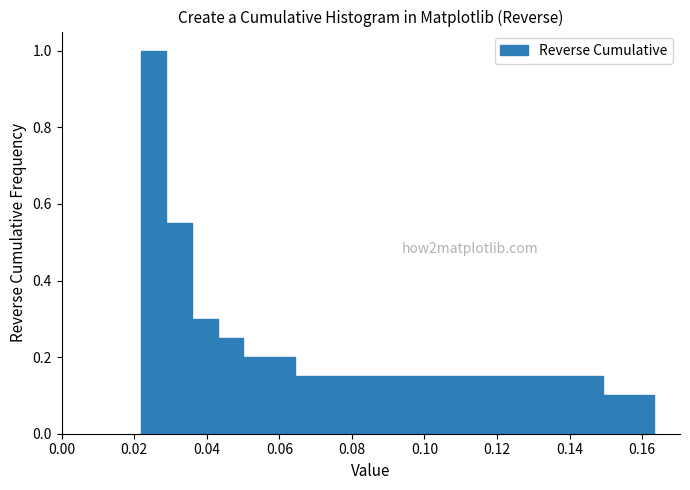

Around what value on the x-axis is the tallest bar? Give the approximate position of its centre, as read against the axis.

0.026